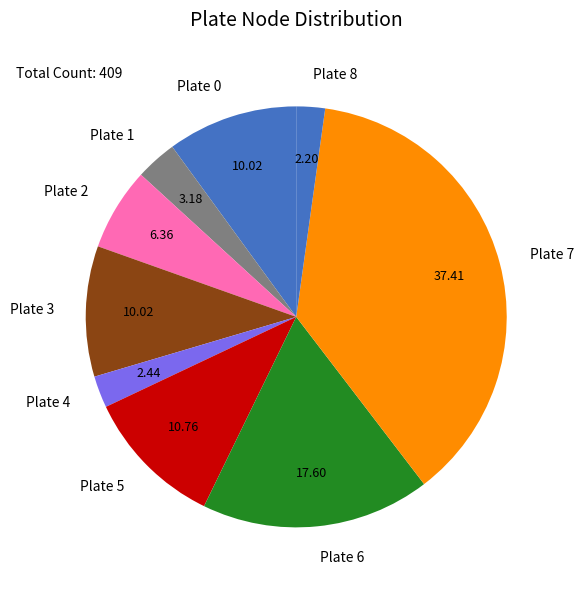

Do Plate 2 and Plate 8 together represent more than half of the pie?

No